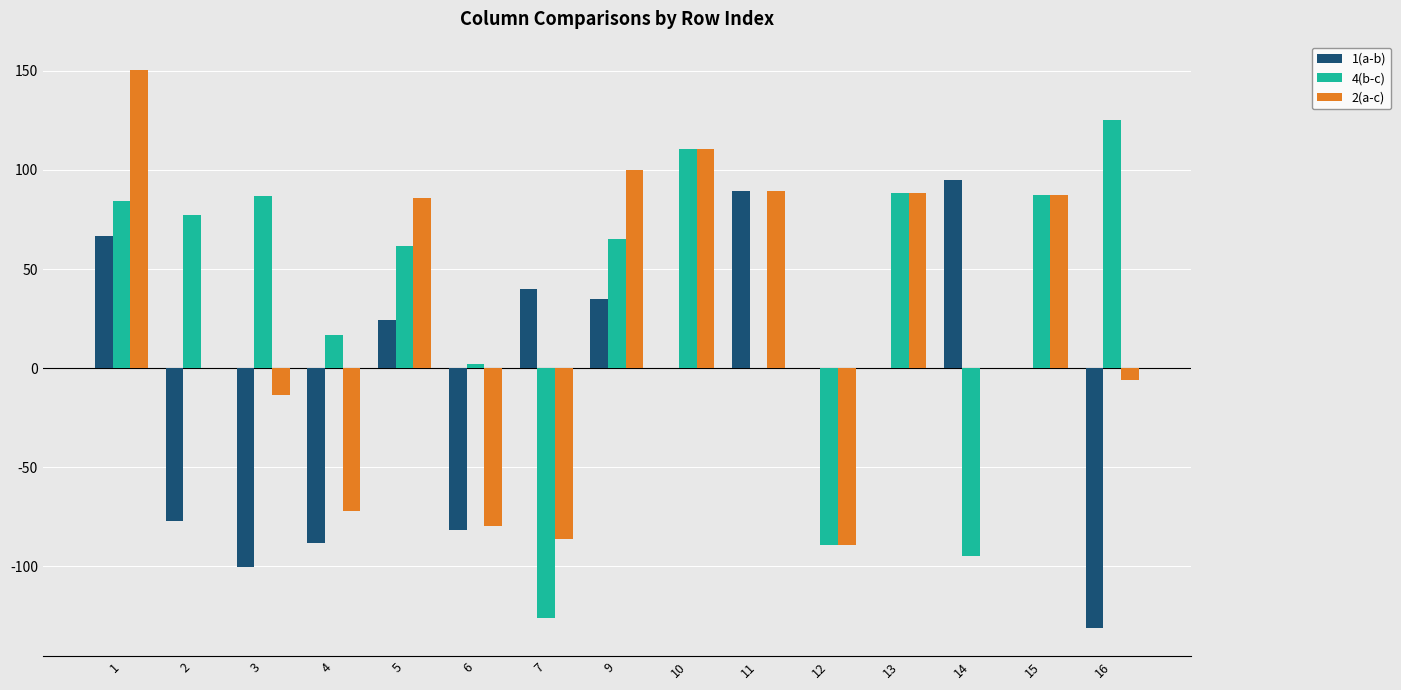

At which category is the sum across all series the highest?

1